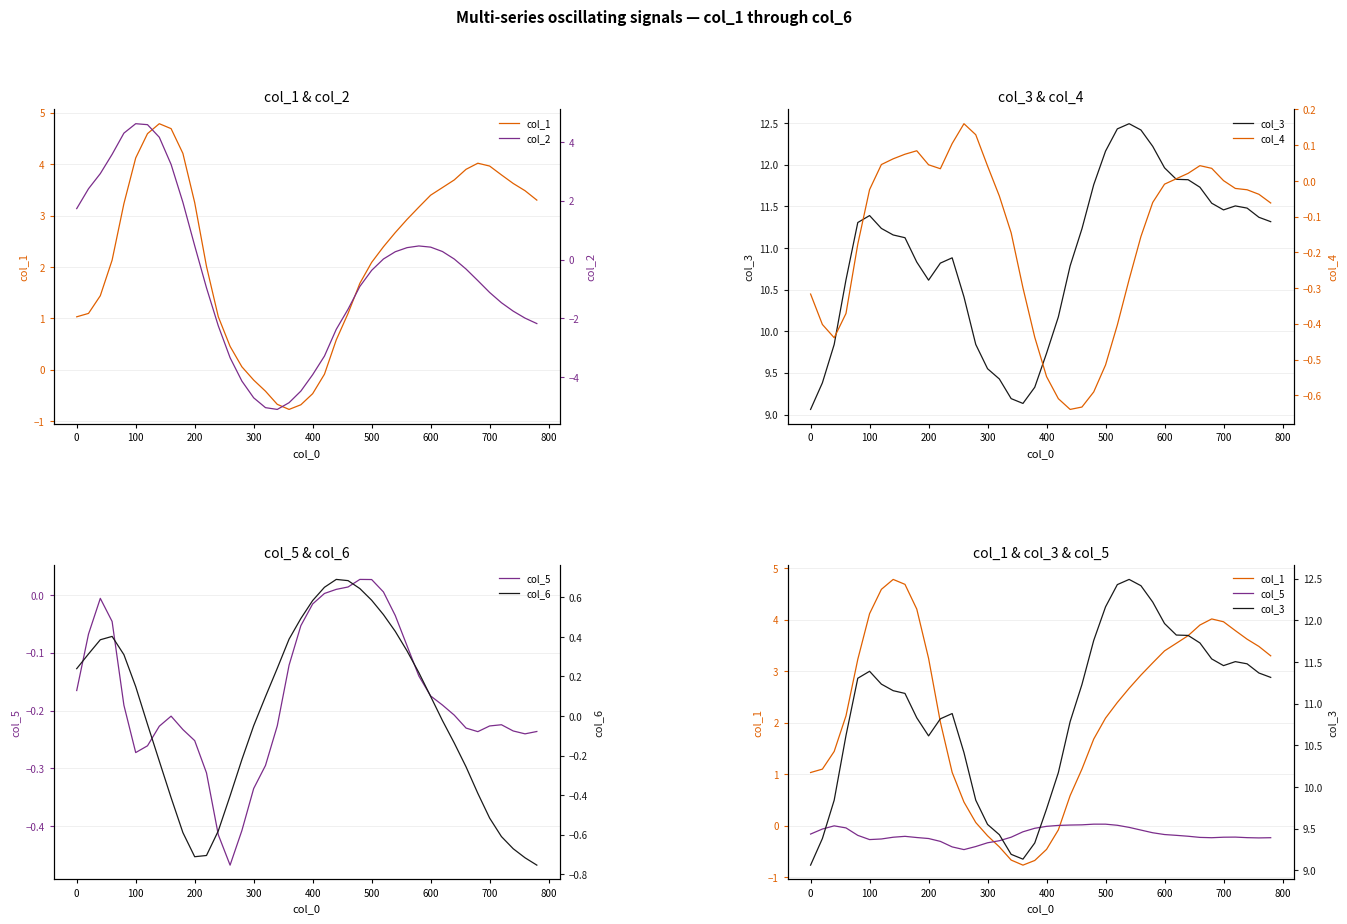

In col_1, how many points are higher than both neighbors (excluding endpoints)?

2